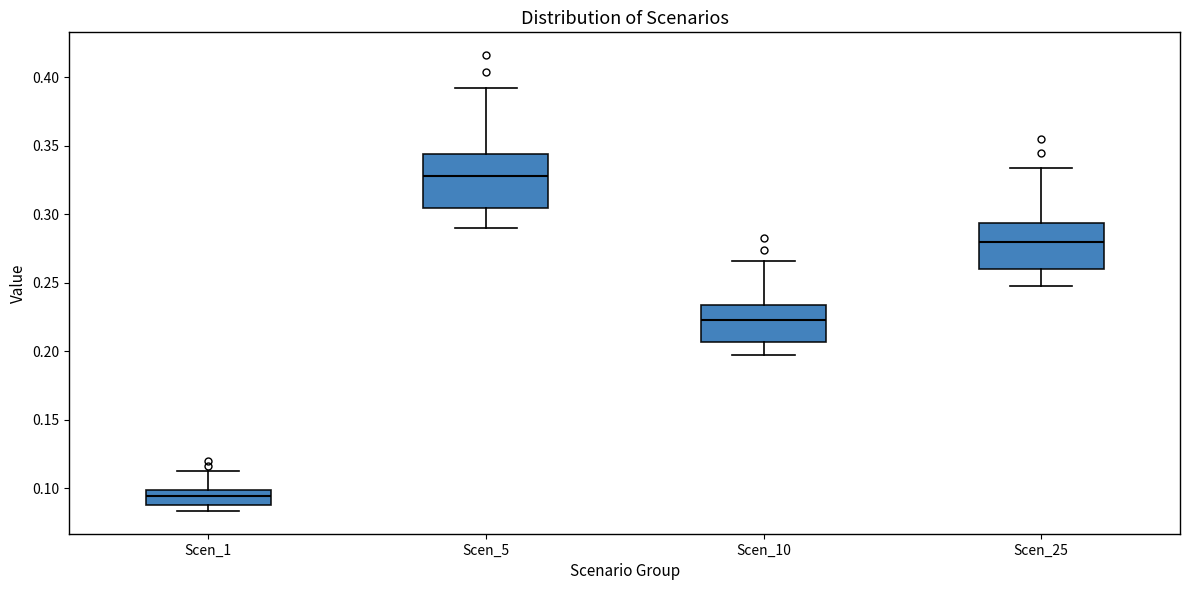

Reading left to right, transcribe this box plot: for each box, give where its median line is, the range the box spans, and where its two whiskers end, as read against the y-axis. The values are not printed on the chart, so give them approximately, as read against the axis.

Scen_1: median 0.095, box 0.090 to 0.100, whiskers 0.085 to 0.115
Scen_5: median 0.330, box 0.305 to 0.345, whiskers 0.290 to 0.390
Scen_10: median 0.225, box 0.205 to 0.235, whiskers 0.195 to 0.265
Scen_25: median 0.280, box 0.260 to 0.295, whiskers 0.245 to 0.335